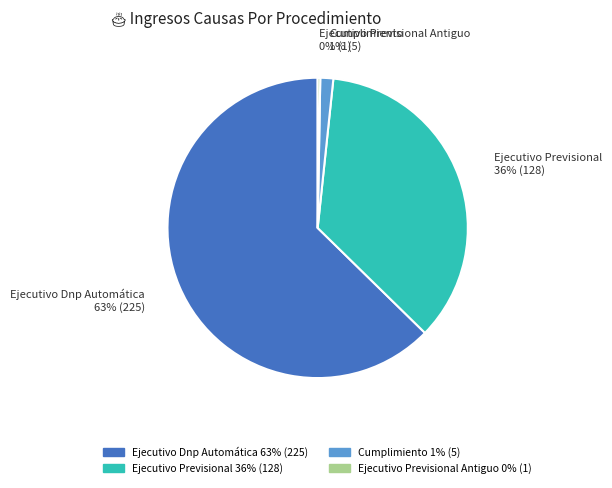

To the nearest percent, what is the average slice percentage?

25%